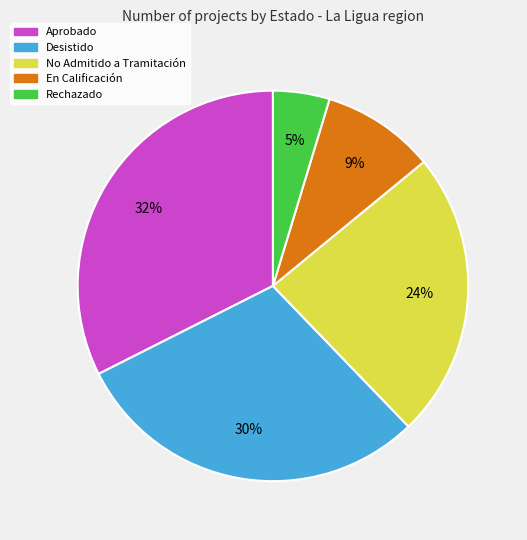

Is there any slice that represents more than half of the pie?

No